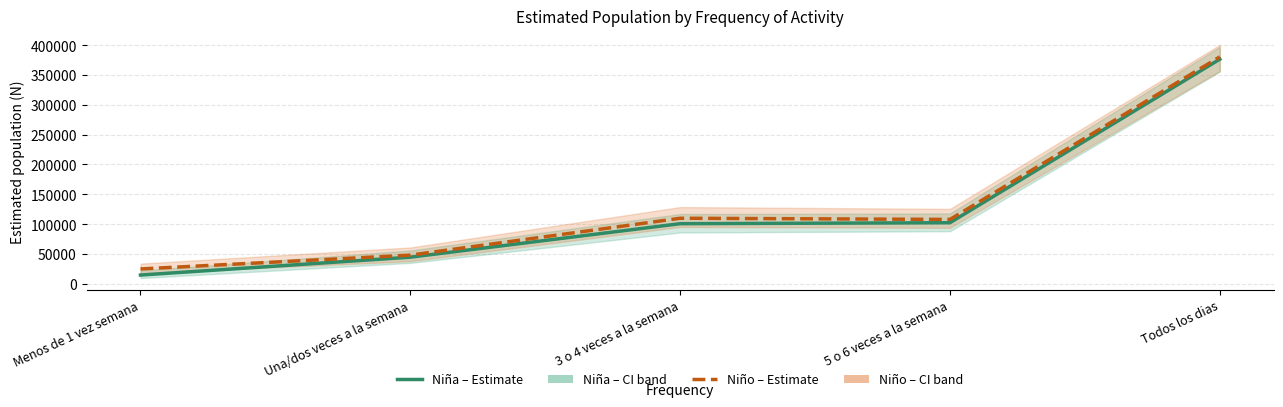

Which label corresponds to the smallest value in the chart?

Menos de 1 vez semana